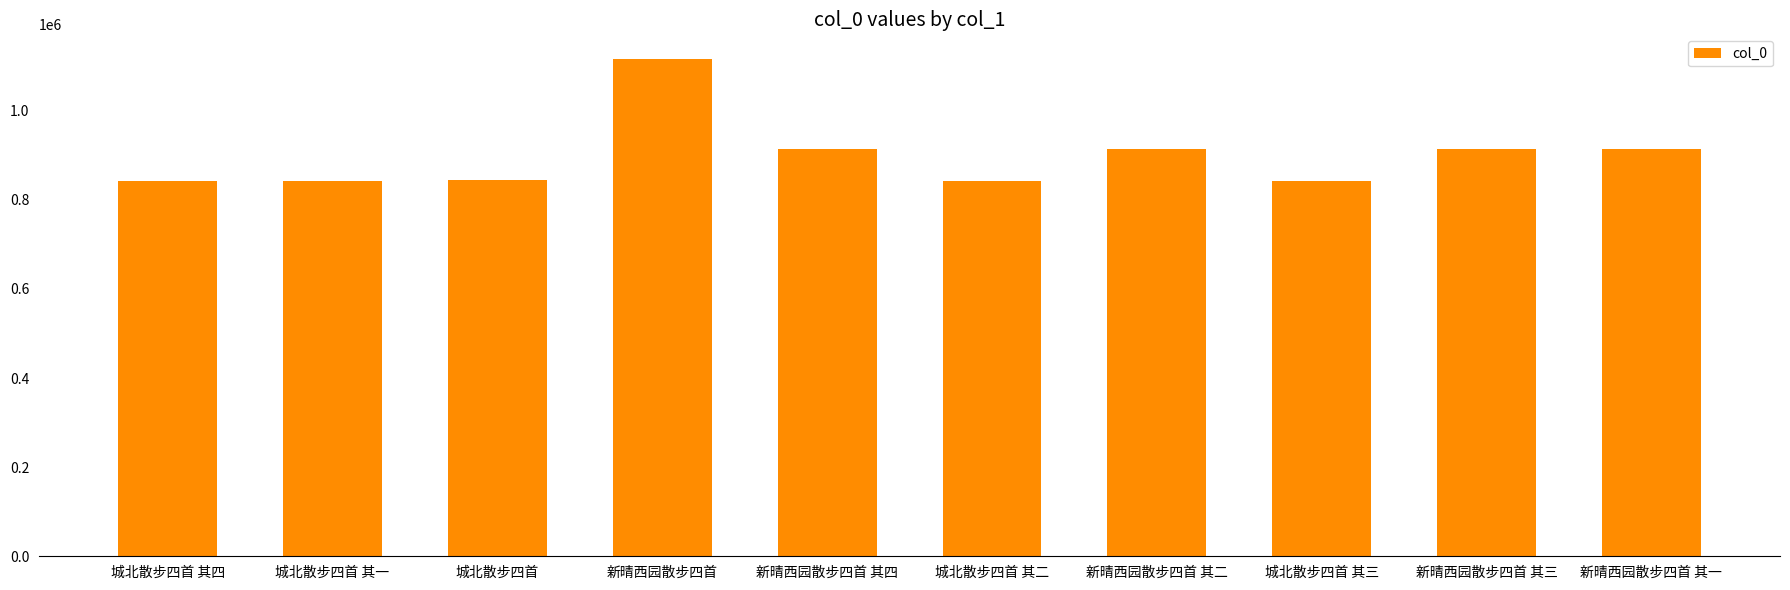

Which category has the highest value across all series?

新晴西园散步四首